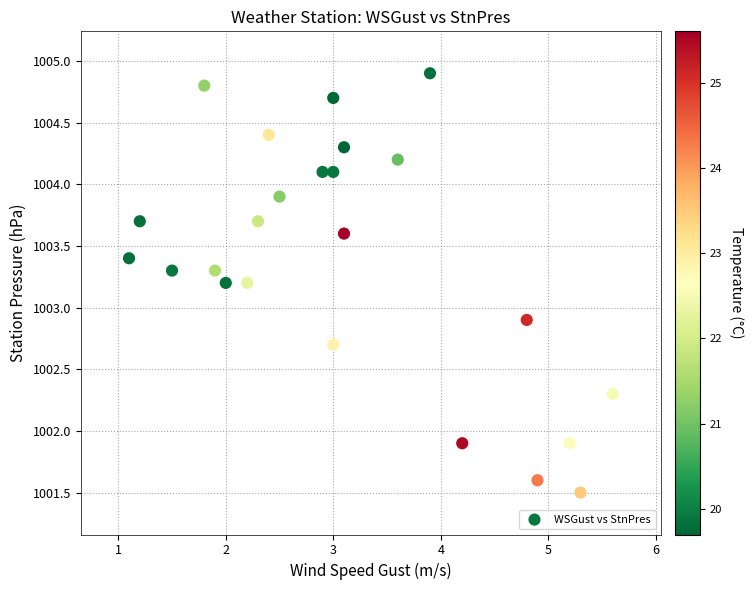

What Y value in the scatter plot is closest to 1003?

1002.9